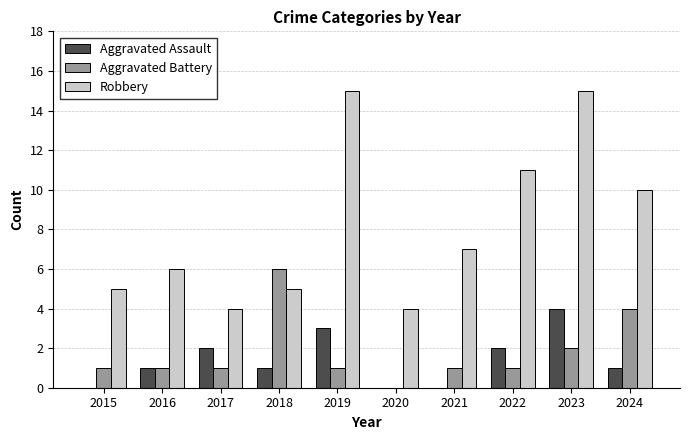

How many groups of bars are there?

10